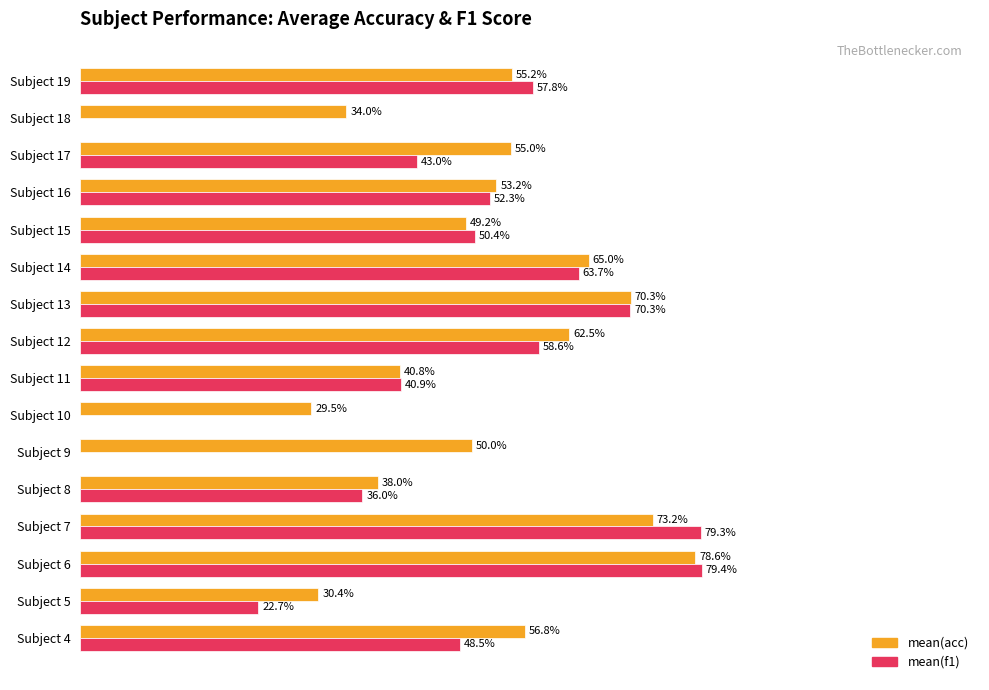

What are all the series names shown in the legend?

mean(acc), mean(f1)